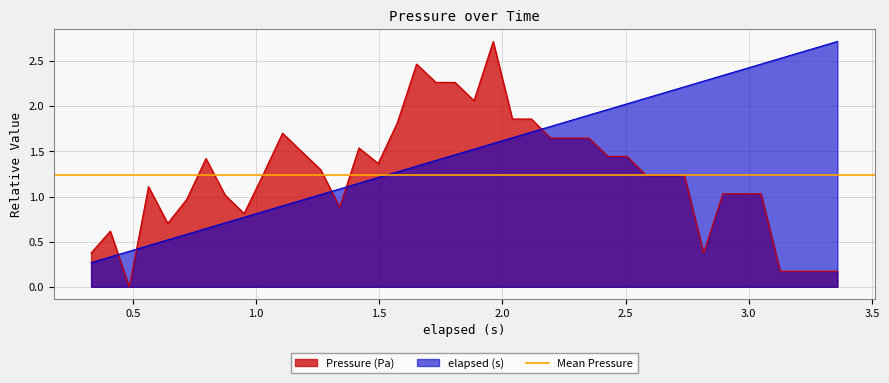

True or false: elapsed (s) and Pressure (Pa) intersect in this chart.

True